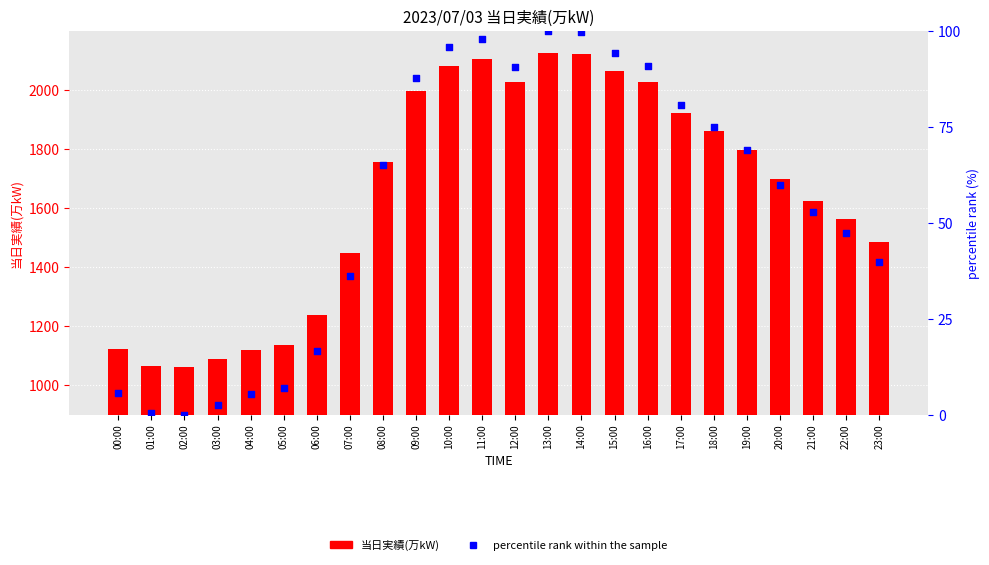

Which series has the largest Y range (max minus min)?

当日実績(万kW)